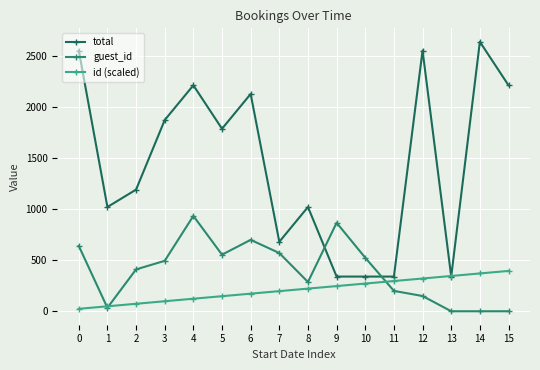

Is the value of total at 8 greater than the value of guest_id at 5?

Yes